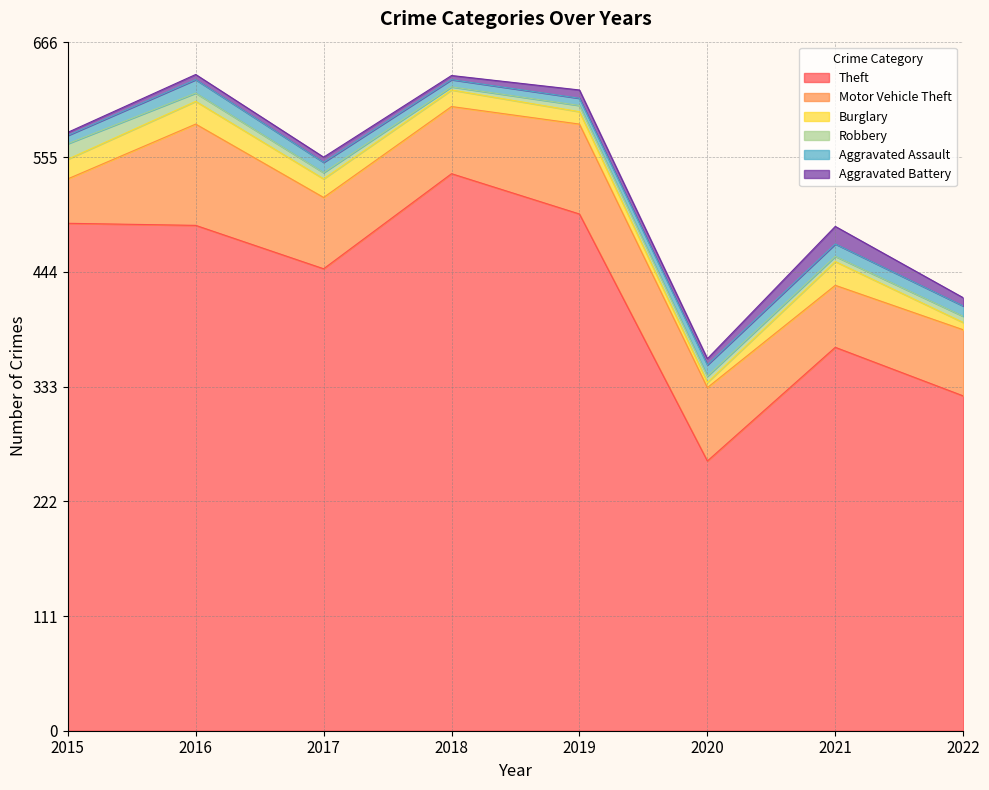

True or false: Robbery and Motor Vehicle Theft intersect in this chart.

False